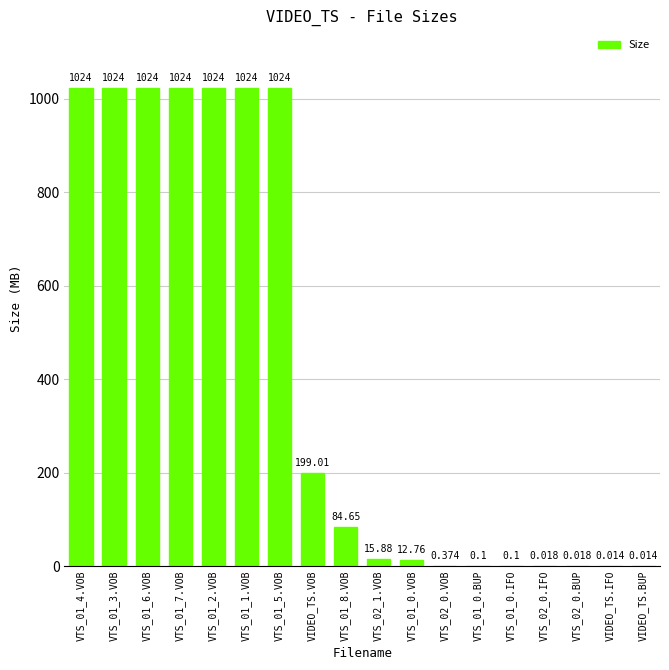

Where does the data first go above 84?

VTS_01_4.VOB